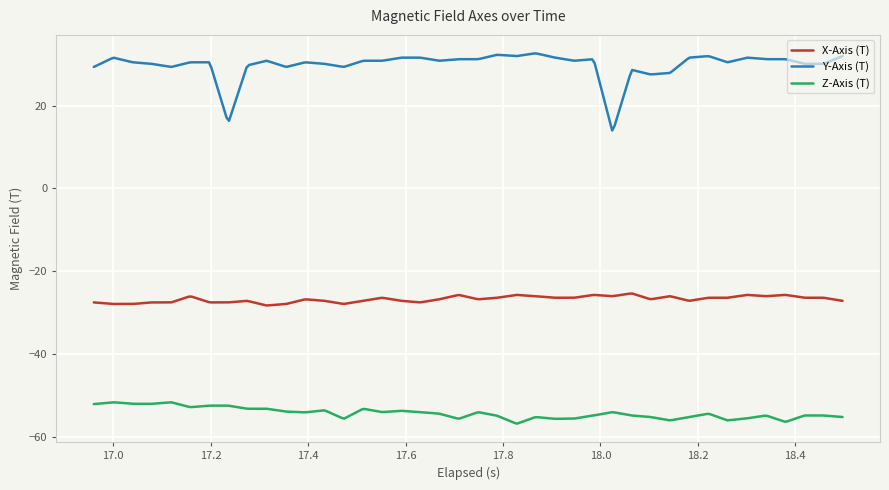

What is the sum of all Y-Axis (T) values?

8945.4